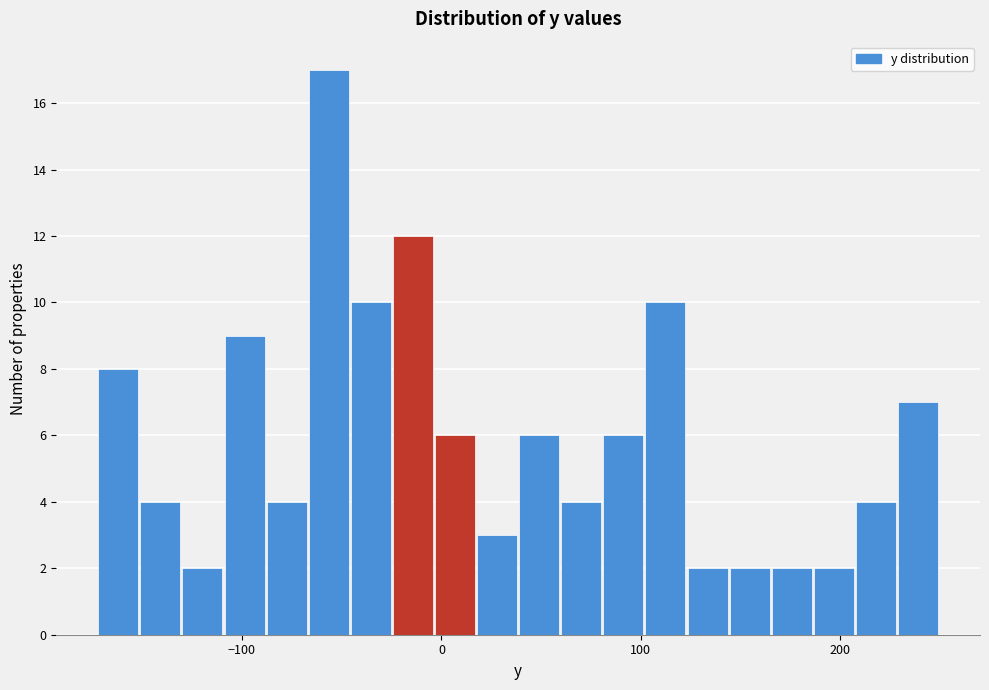

Read against the x-axis, roughly where is the centre of the tallest bar?

-60